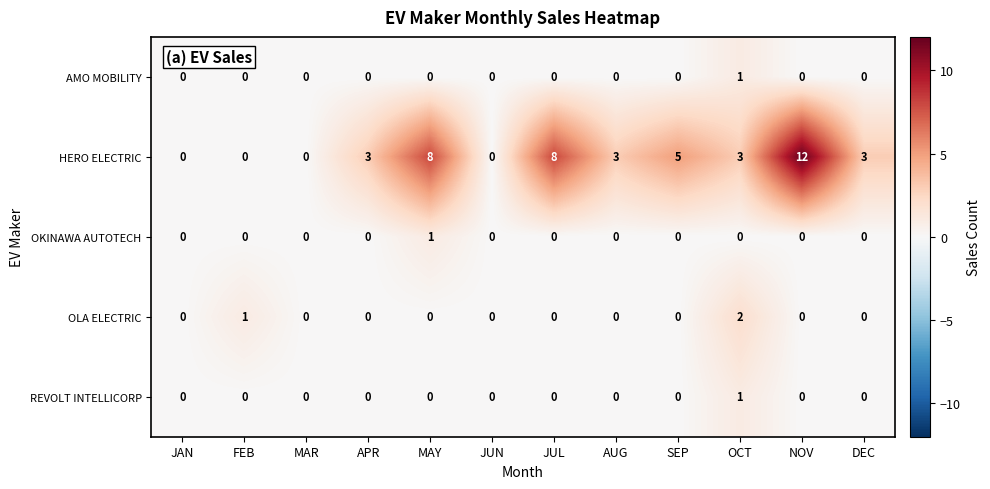

Which series has the largest total across all categories?

HERO ELECTRIC